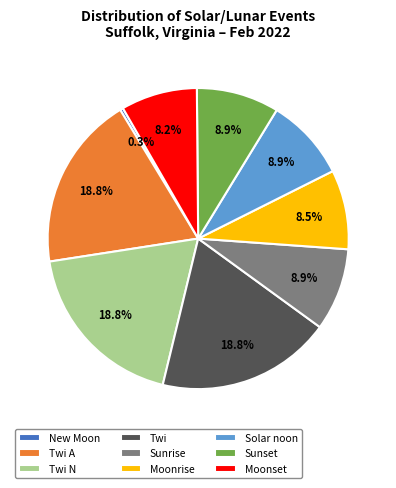

Which category has the smallest portion of the pie?

New Moon